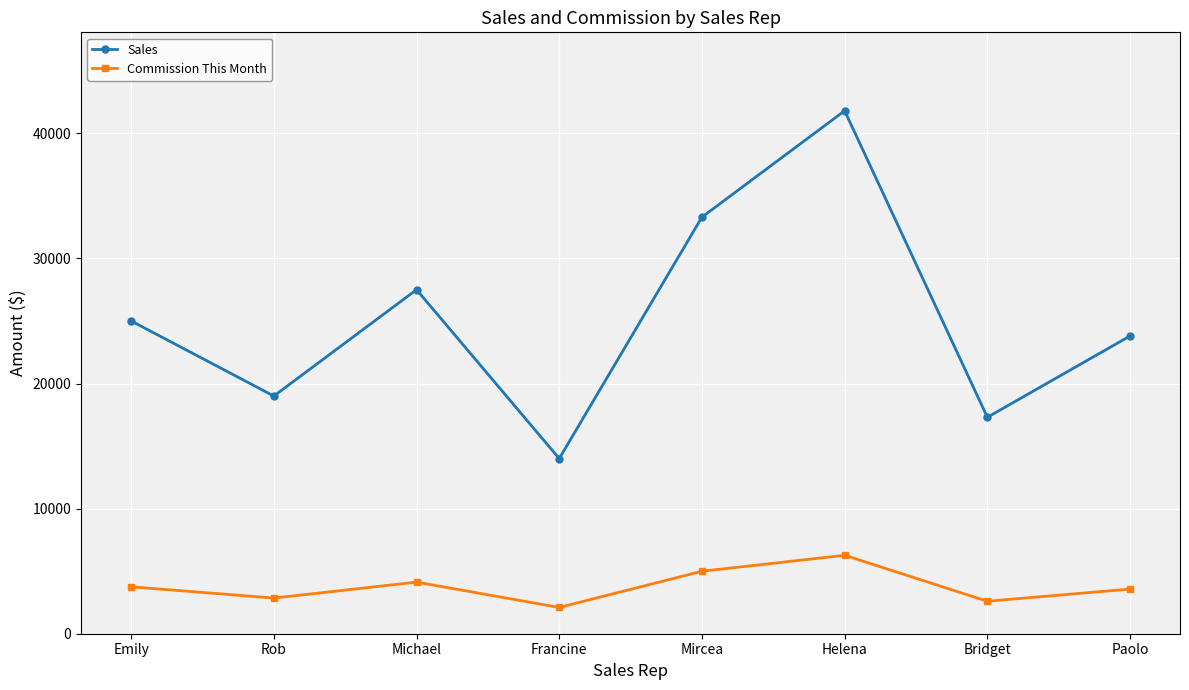

True or false: Sales has a value of 8881 at Paolo.

False